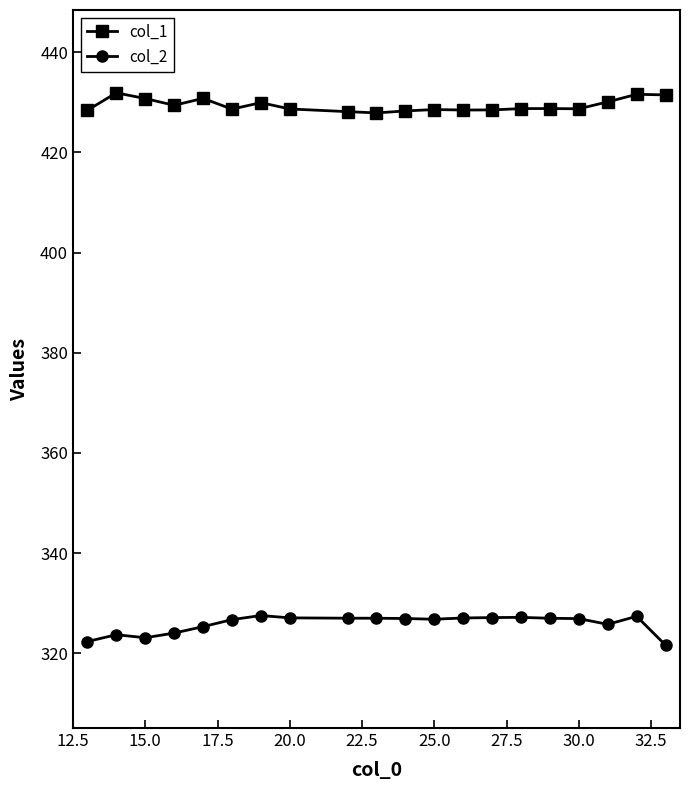

How many categories are shown in the chart?

20